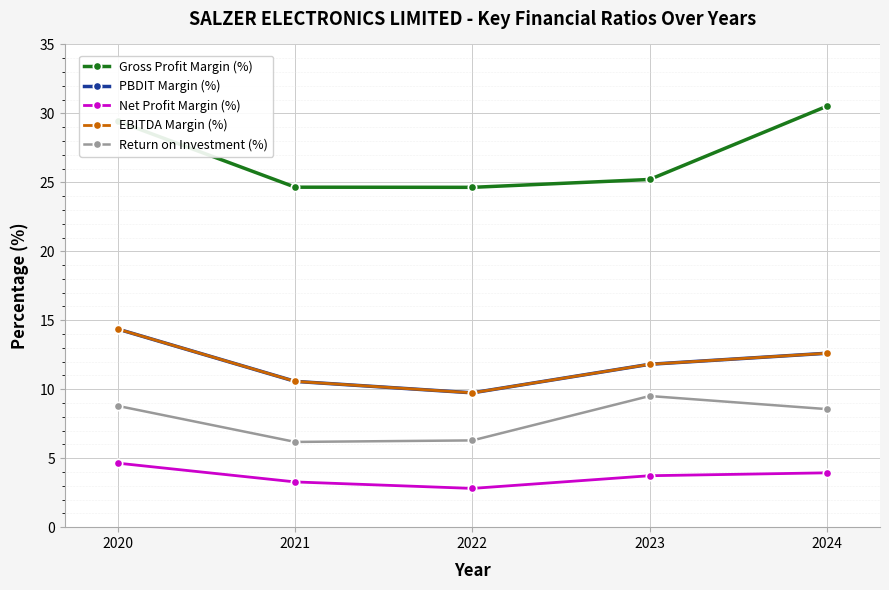

Is this an area chart (filled region under the line)?

No